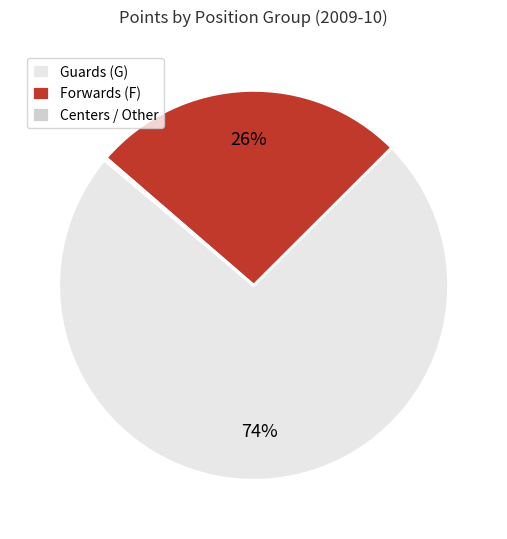

Which slice is the largest?

Guards (G)